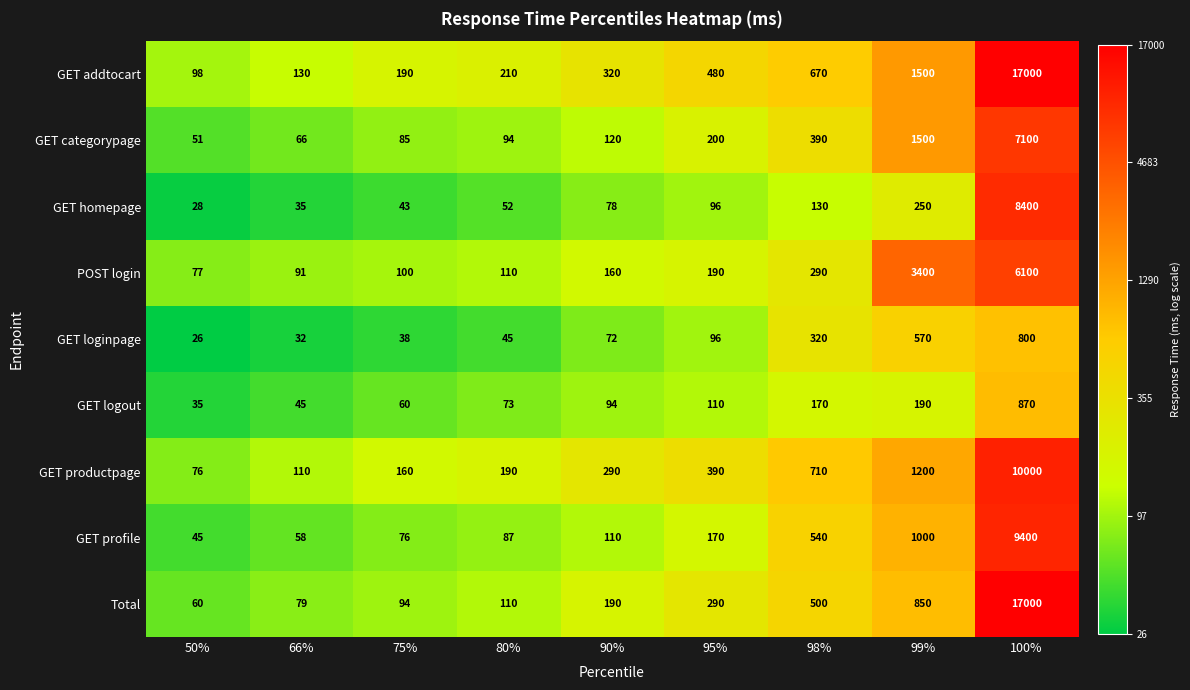

What is the minimum value for POST login?

77